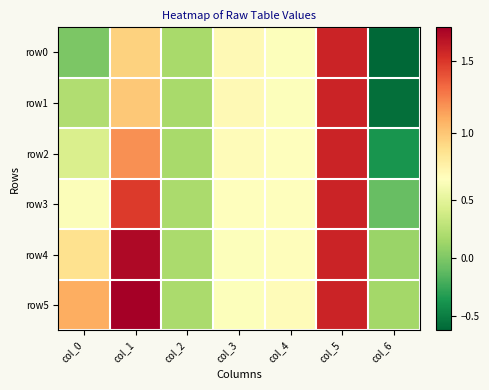

What is the total value across all series at col_0?

3.3